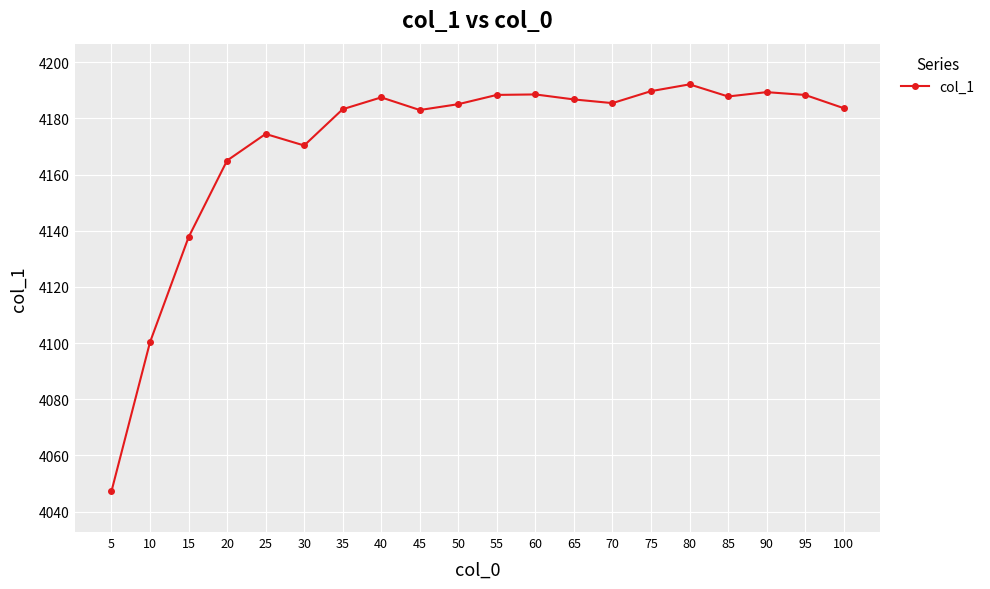

What is the approximate value at 40?

4187.5